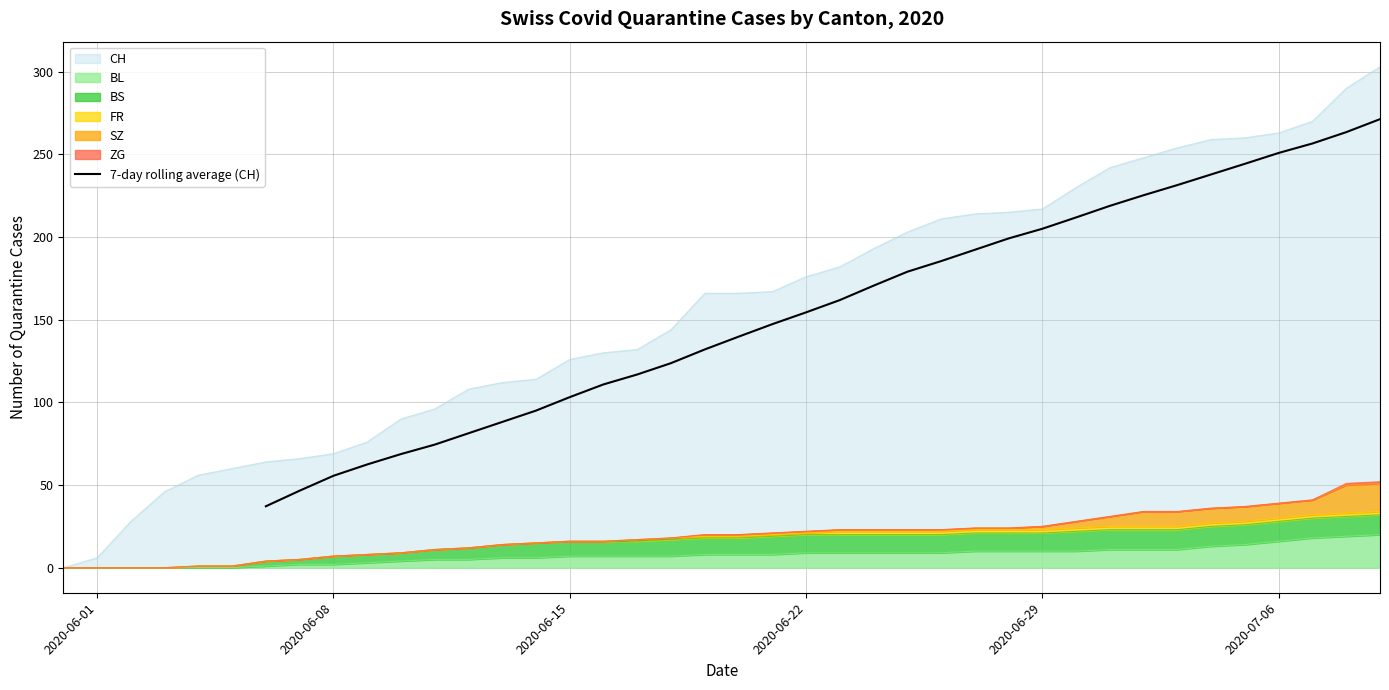

What is the lowest value of the 7-day rolling average (CH) series?

37.1